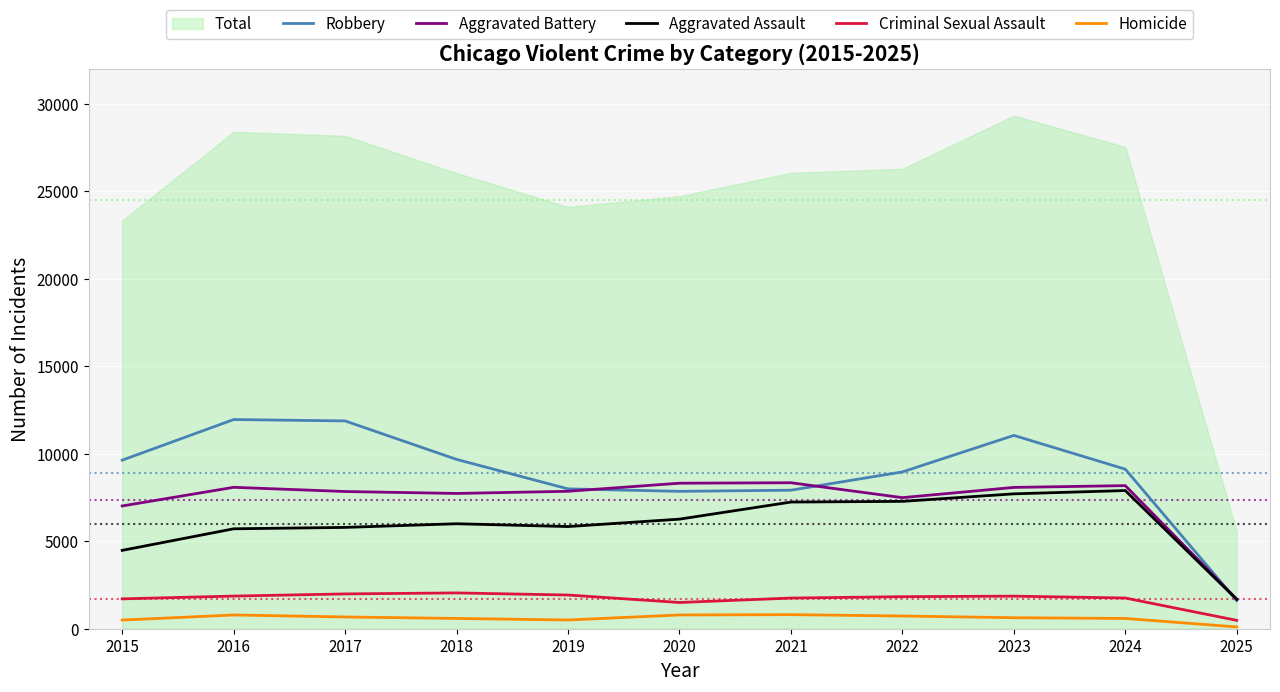

How many data points does each series have?

11